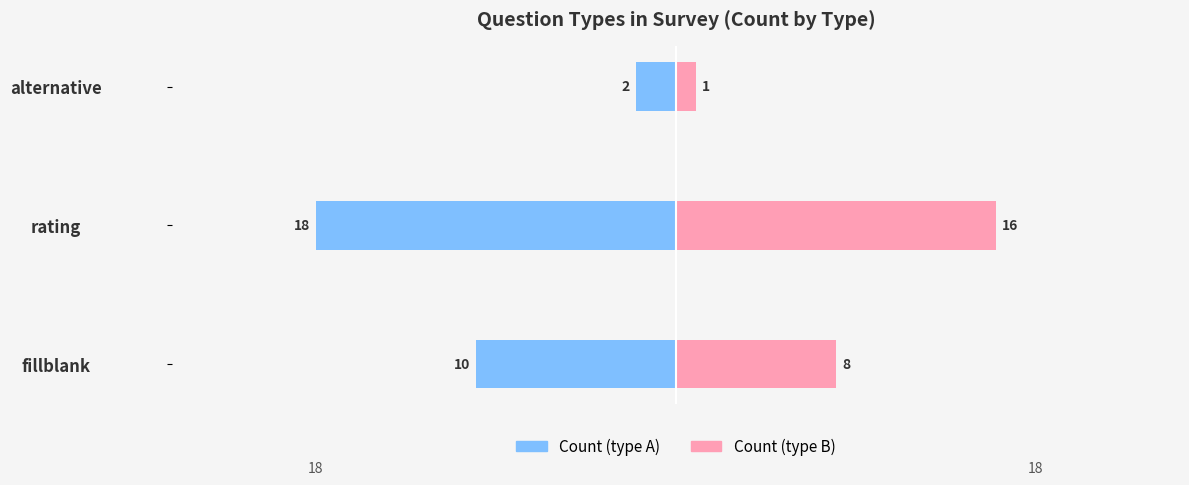

What is the difference between the maximum and minimum values in the Count (type A) series?

16